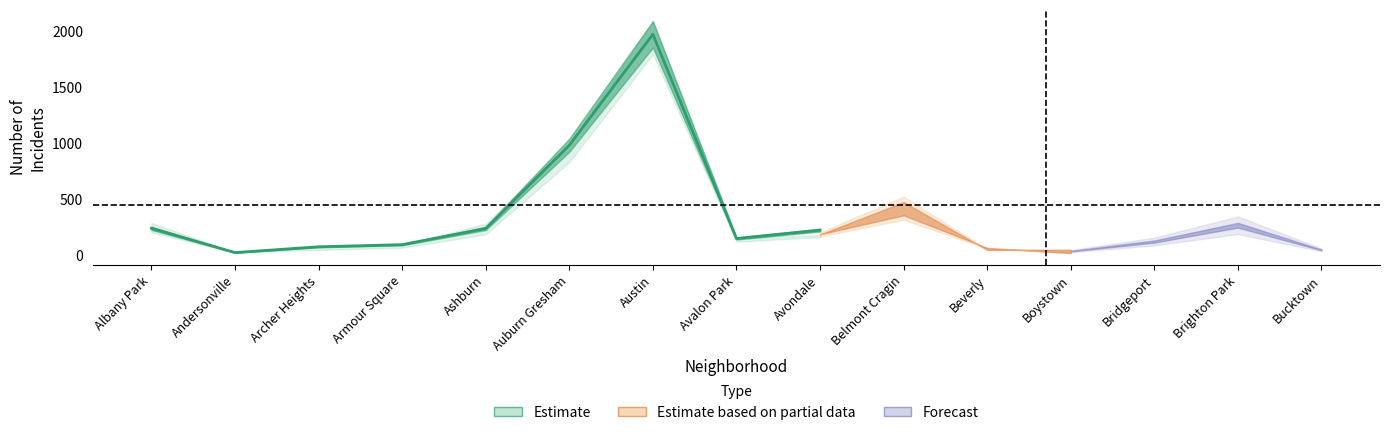

What position from the left is Archer Heights?

3